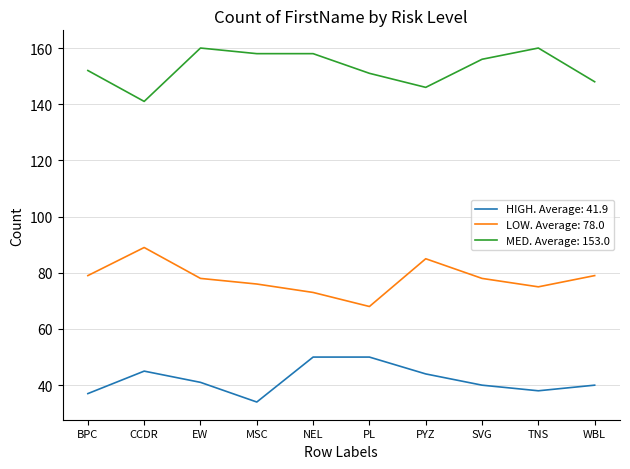

Which series has the largest total across all categories?

MED. Average: 153.0